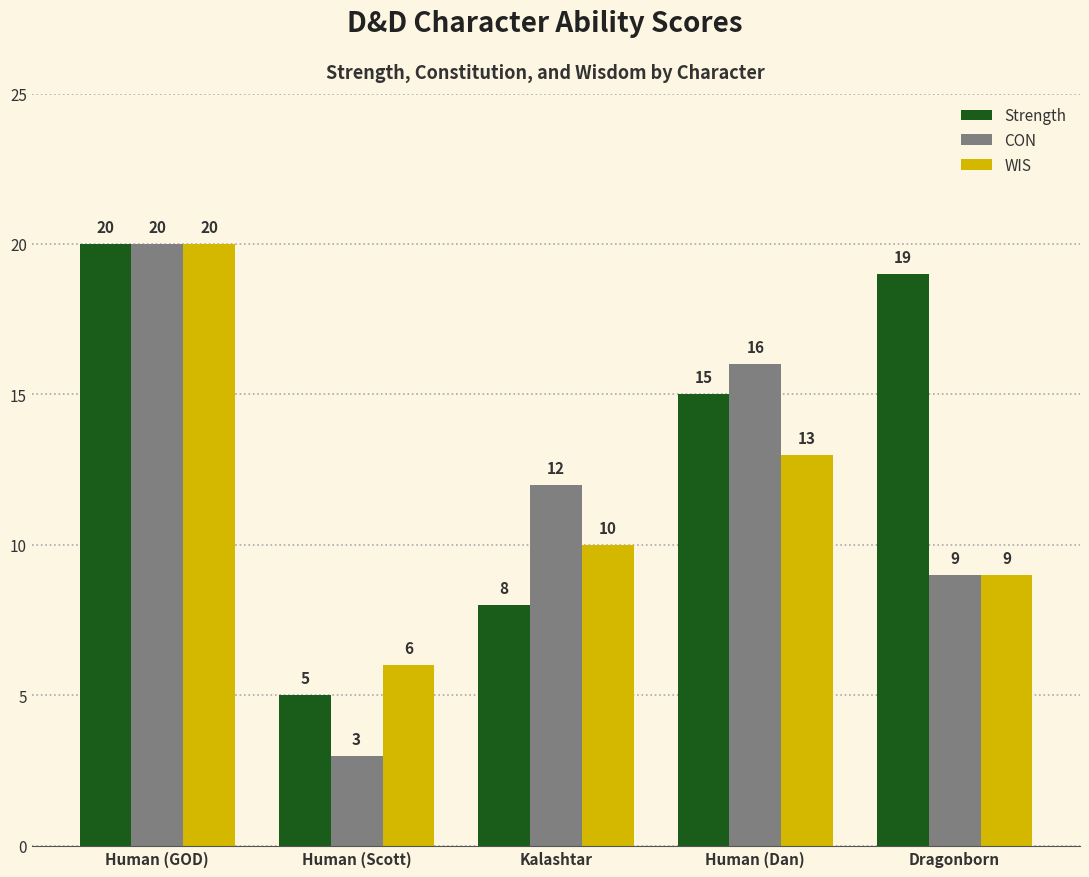

What is the approximate value of CON at Kalashtar, to the nearest 5?

10